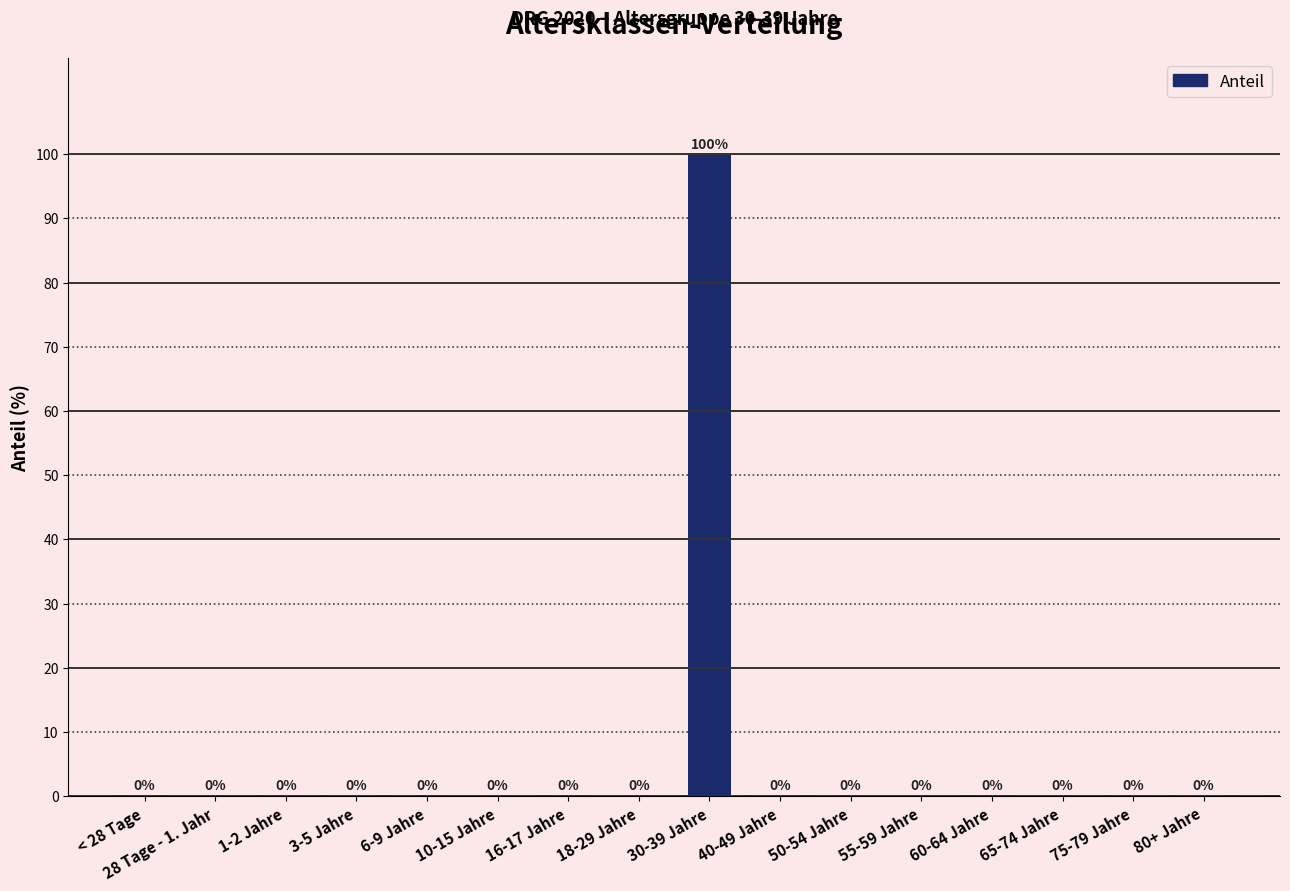

What is the maximum value shown in the chart?

100